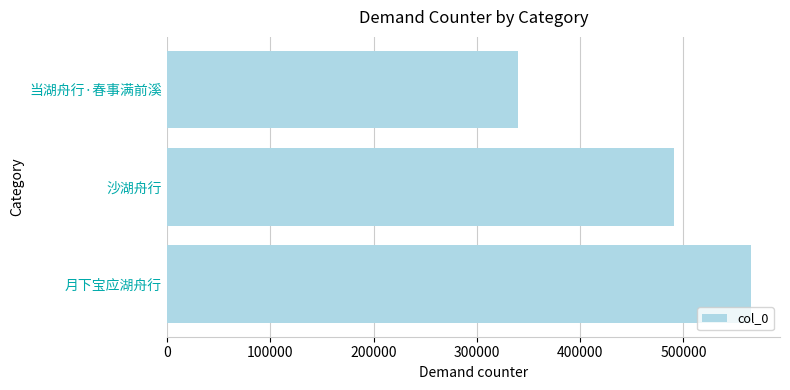

Which has a higher value, 当湖舟行·春事满前溪 or 月下宝应湖舟行?

月下宝应湖舟行